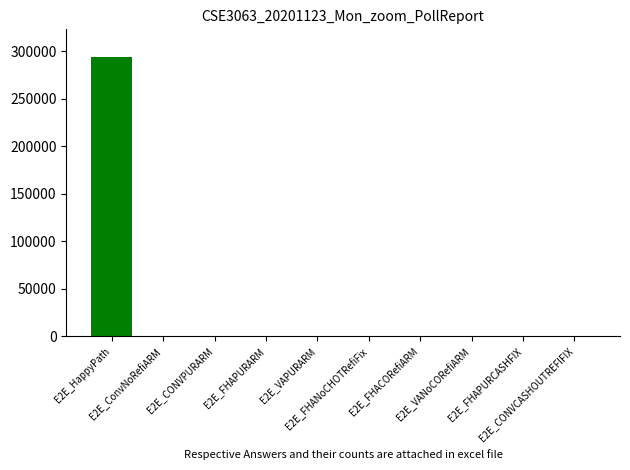

Reading left to right, transcribe all the data shown in this chart.

293892	123	123	123	123	123	123	123	123	123